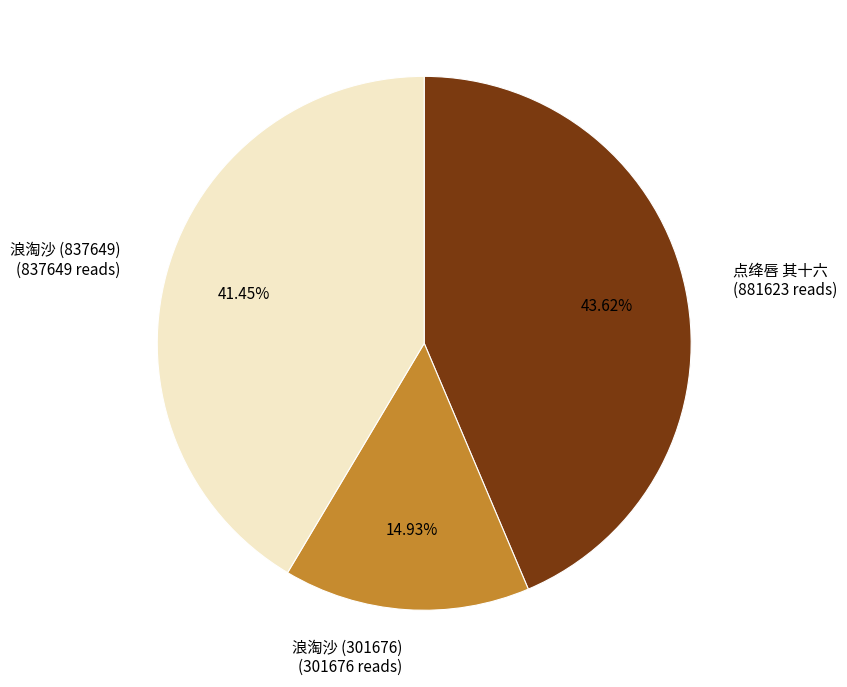

Is the sum of 点绛唇 其十六 (881623 reads) and 浪淘沙 (301676) (301676 reads) greater than half?

Yes